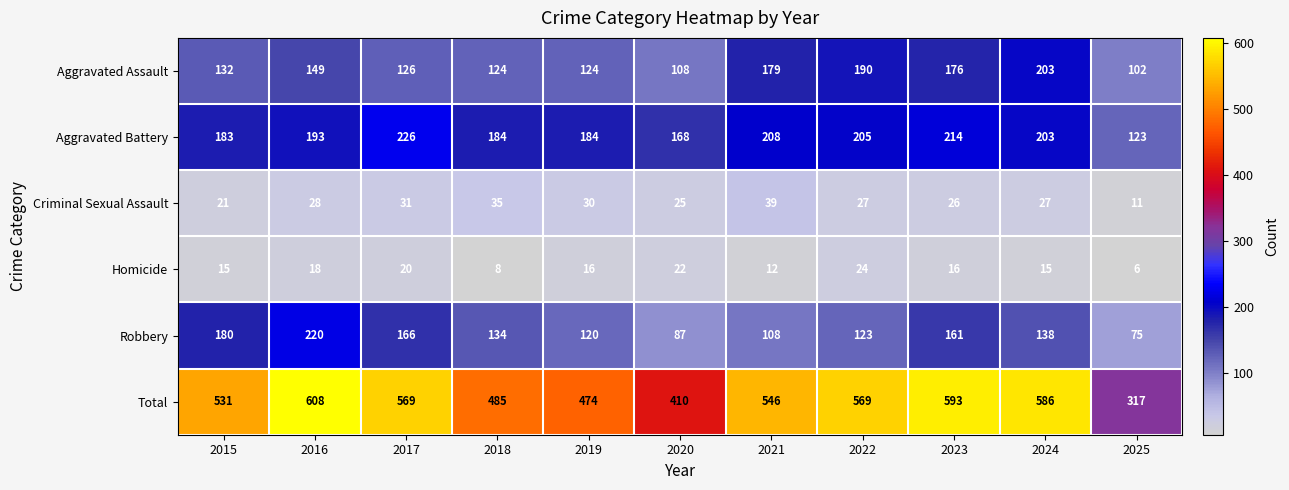

Count the number of data series in this chart.

6